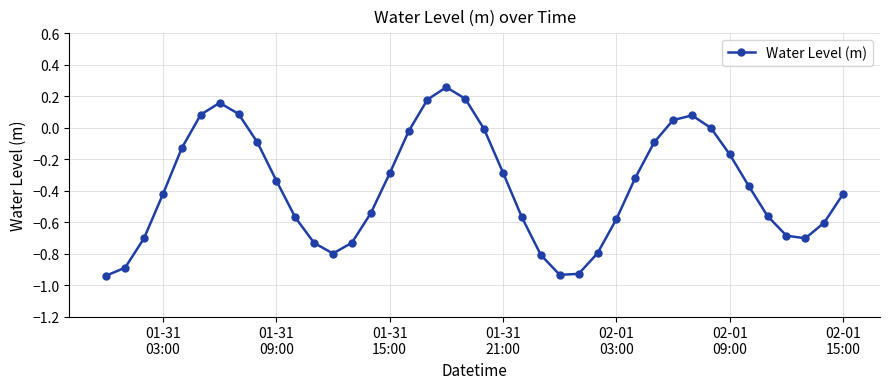

How many distinct data groups are displayed?

1